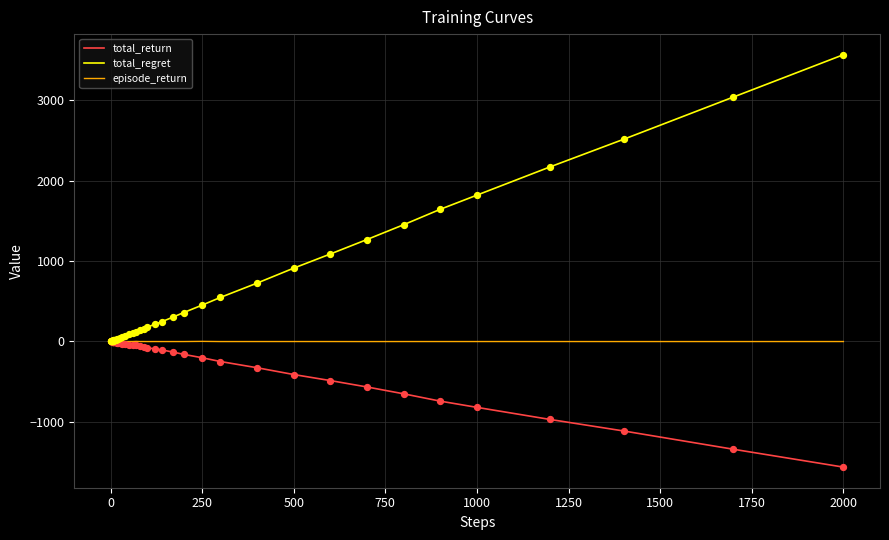

What are all the series names shown in the legend?

total_return, total_regret, episode_return